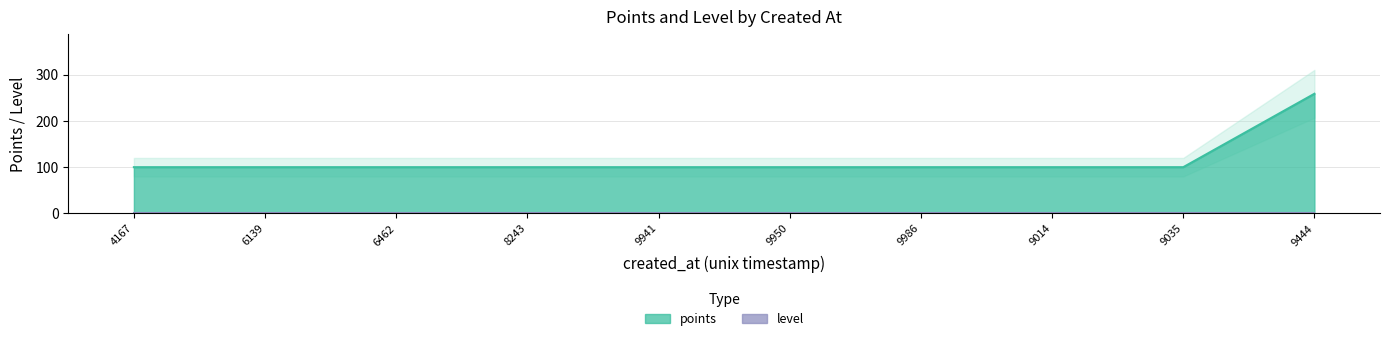

Is it true that the value at 1755499014 is 137?

False